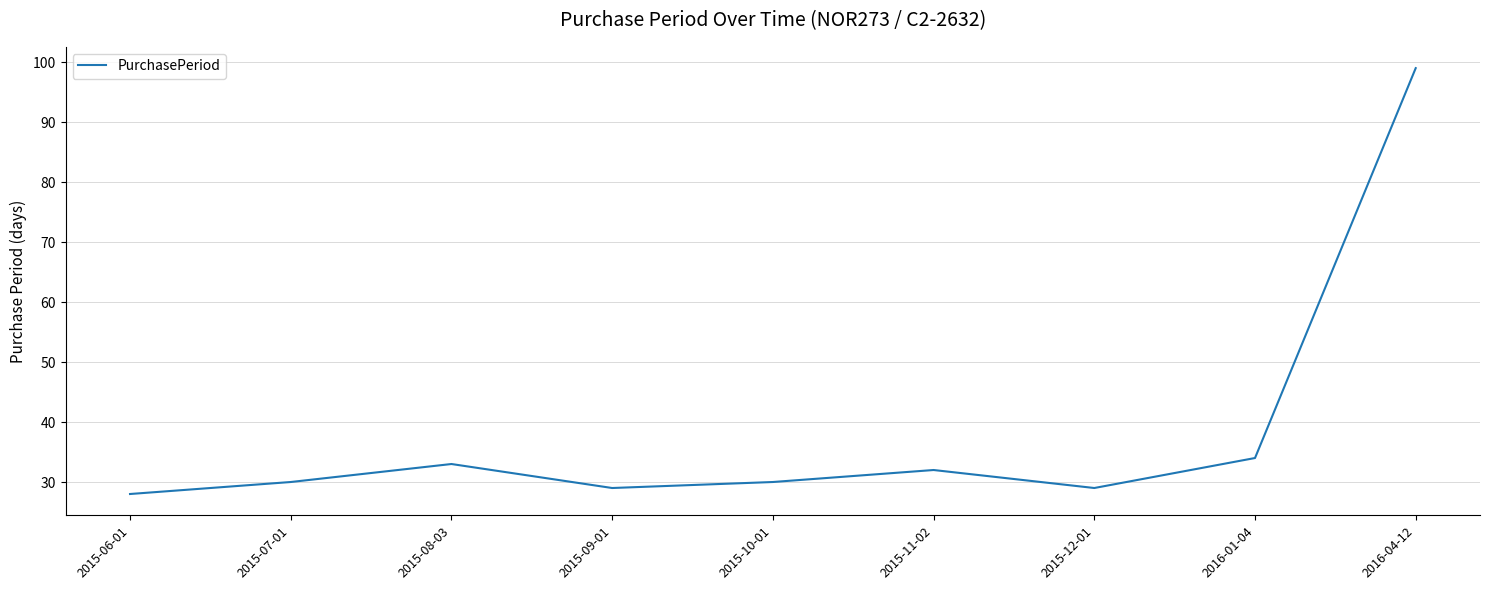

Reading left to right, list all the values displayed in this chart.

28	30	33	29	30	32	29	34	99